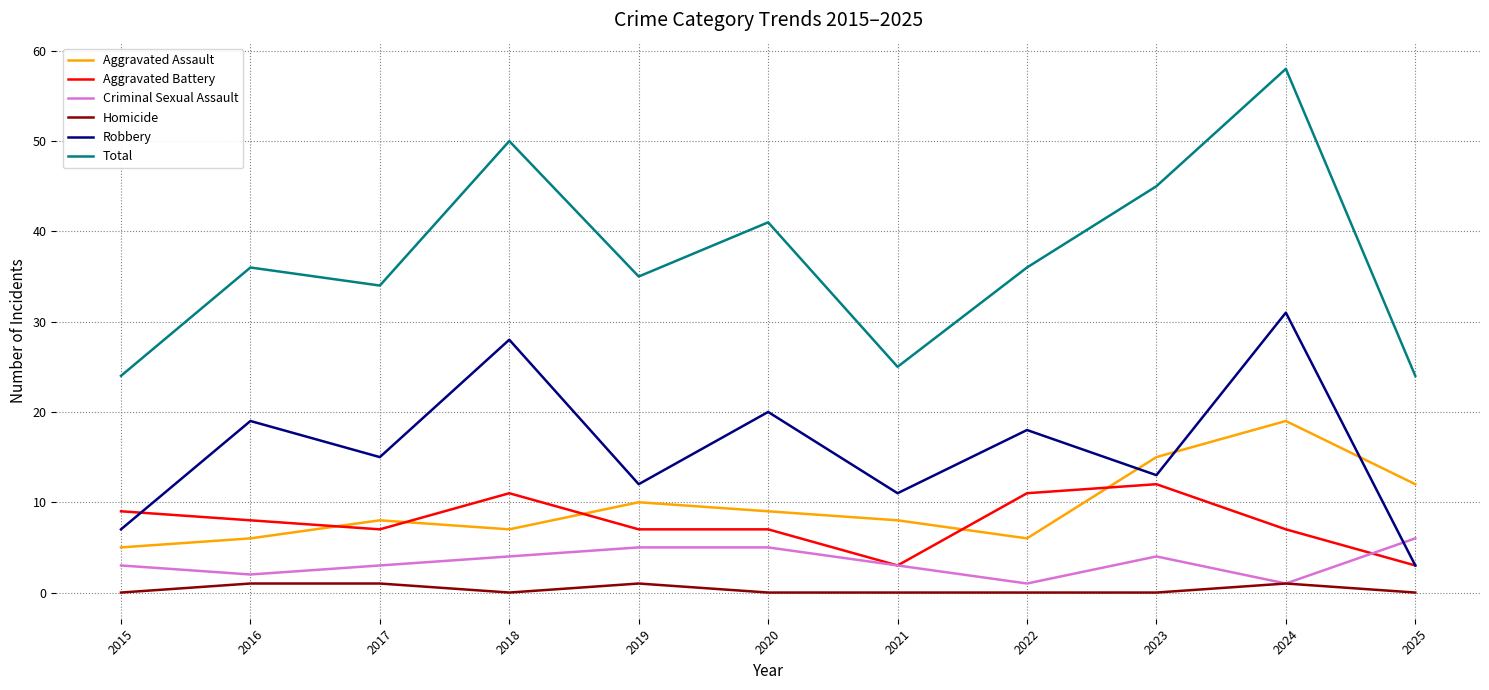

The value of Total at 2022 is 36. True or false?

True